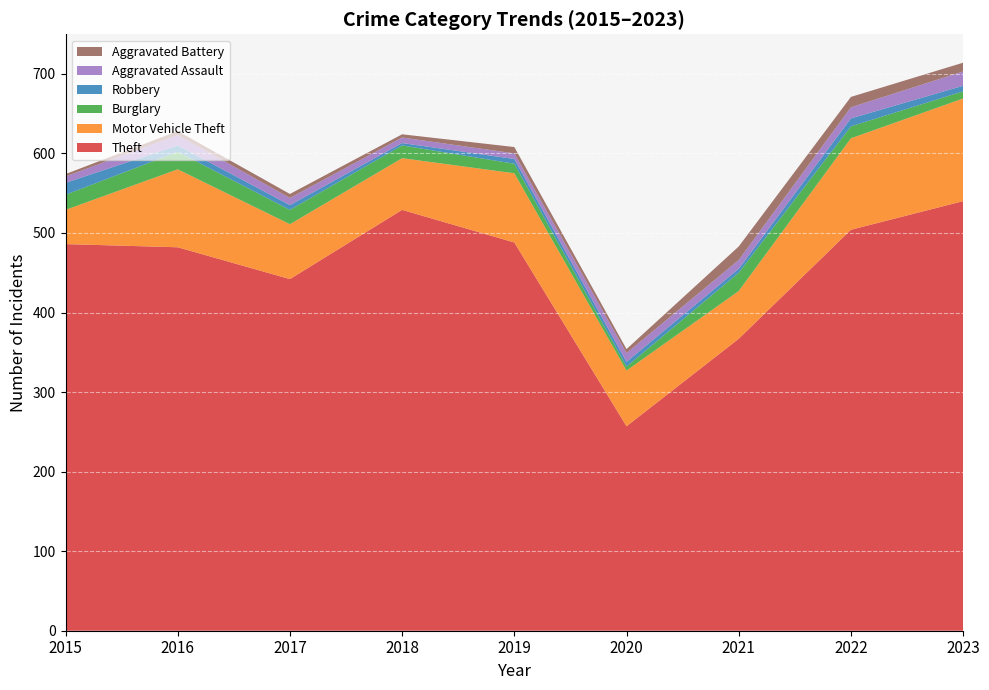

Reading left to right, extract all data points from this chart.

Theft: 486	482	442	529	488	257	367	504	540
Motor Vehicle Theft: 43	98	69	65	87	70	60	115	129
Burglary: 19	22	18	16	12	5	23	15	9
Robbery: 15	8	6	3	6	6	5	10	7
Aggravated Assault: 8	13	9	7	7	11	11	14	18
Aggravated Battery: 3	5	5	4	8	5	17	13	11